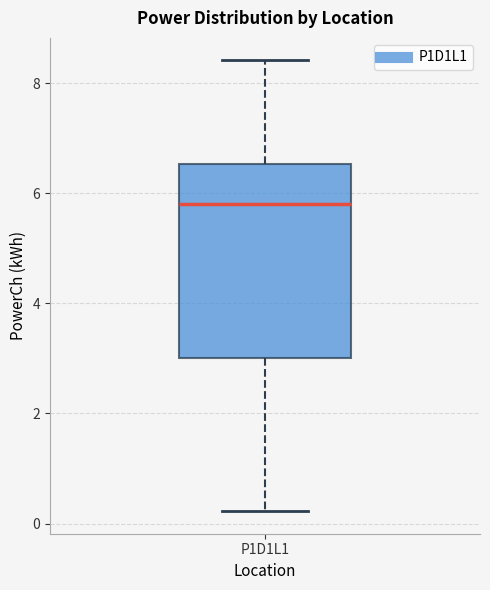

Read this box plot against the y-axis: the position of the median line, the range covered by the box, and the ends of both whiskers. The values are not printed on the chart, so give them approximately, as read against the axis.

median 5.8, box 3.0 to 6.6, whiskers 0.2 to 8.4